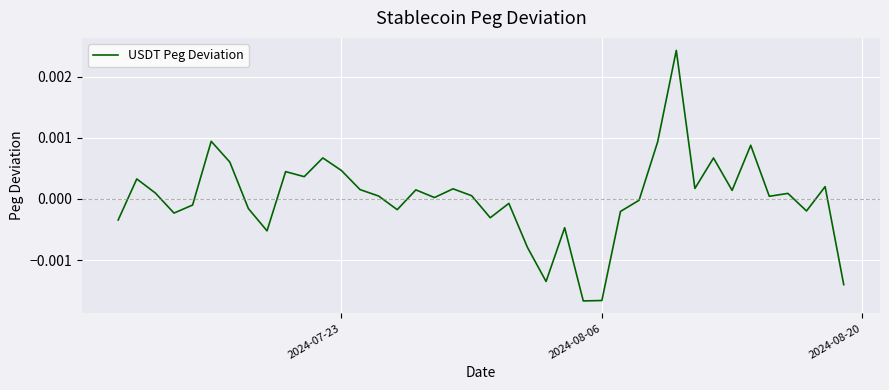

How many values are below 0?

17